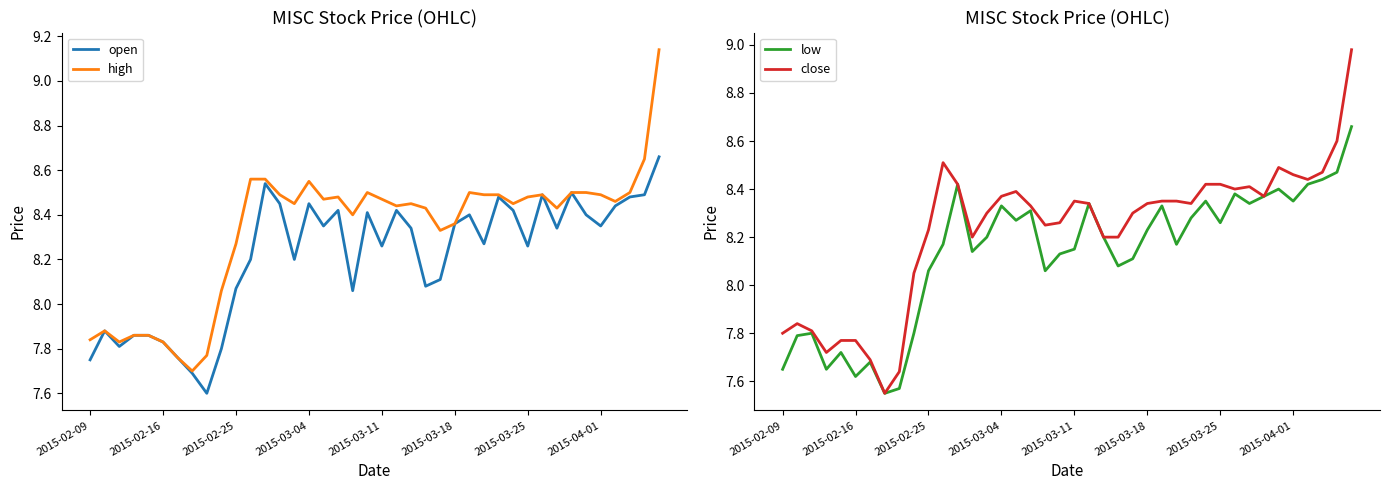

True or false: low has a value of 2.3 at 22.

False